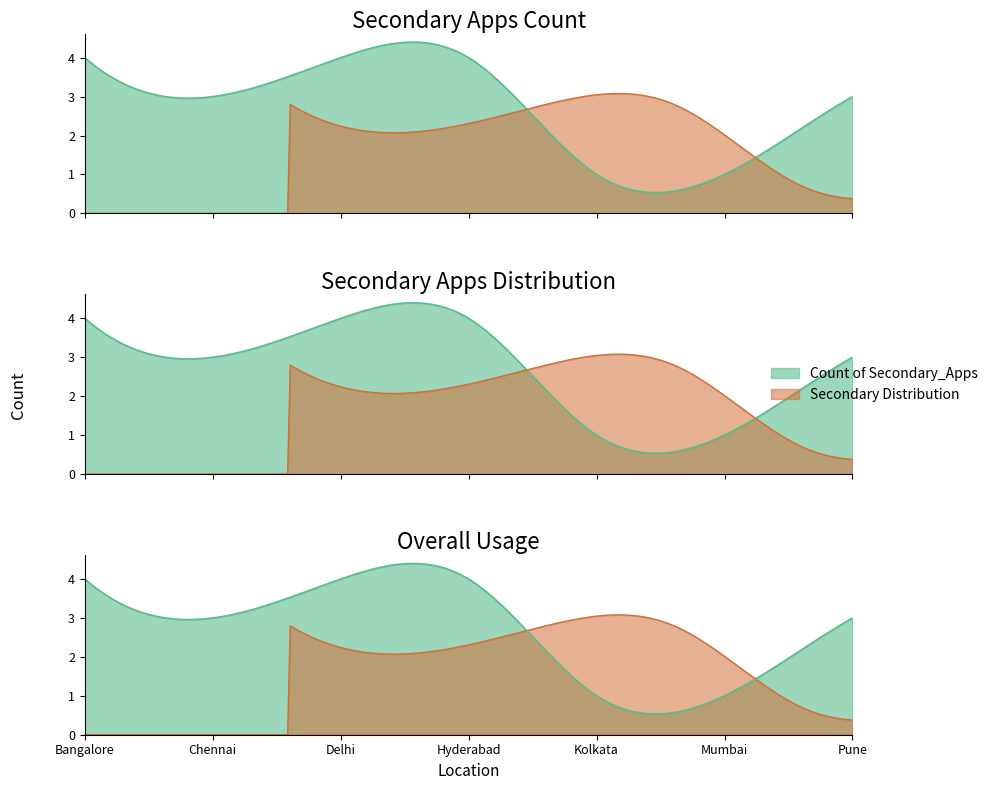

What is the label of the 2nd point from the left?

Chennai